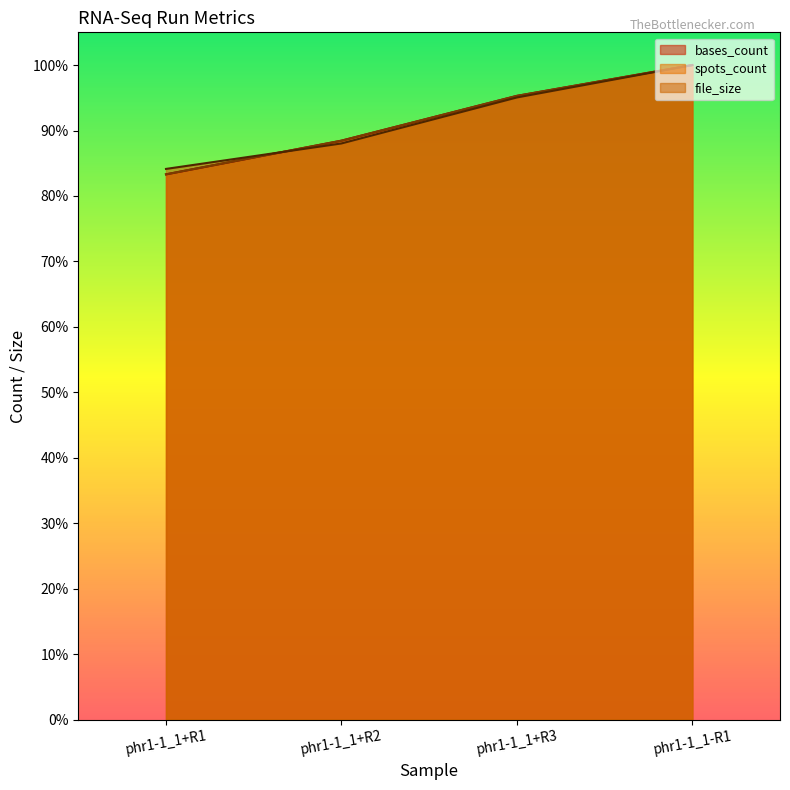

True or false: spots_count has a value of 1.5 at phr1-1_1-R1.

False